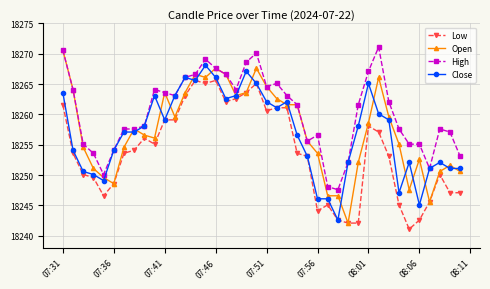

True or false: High and Low cross at least once.

False